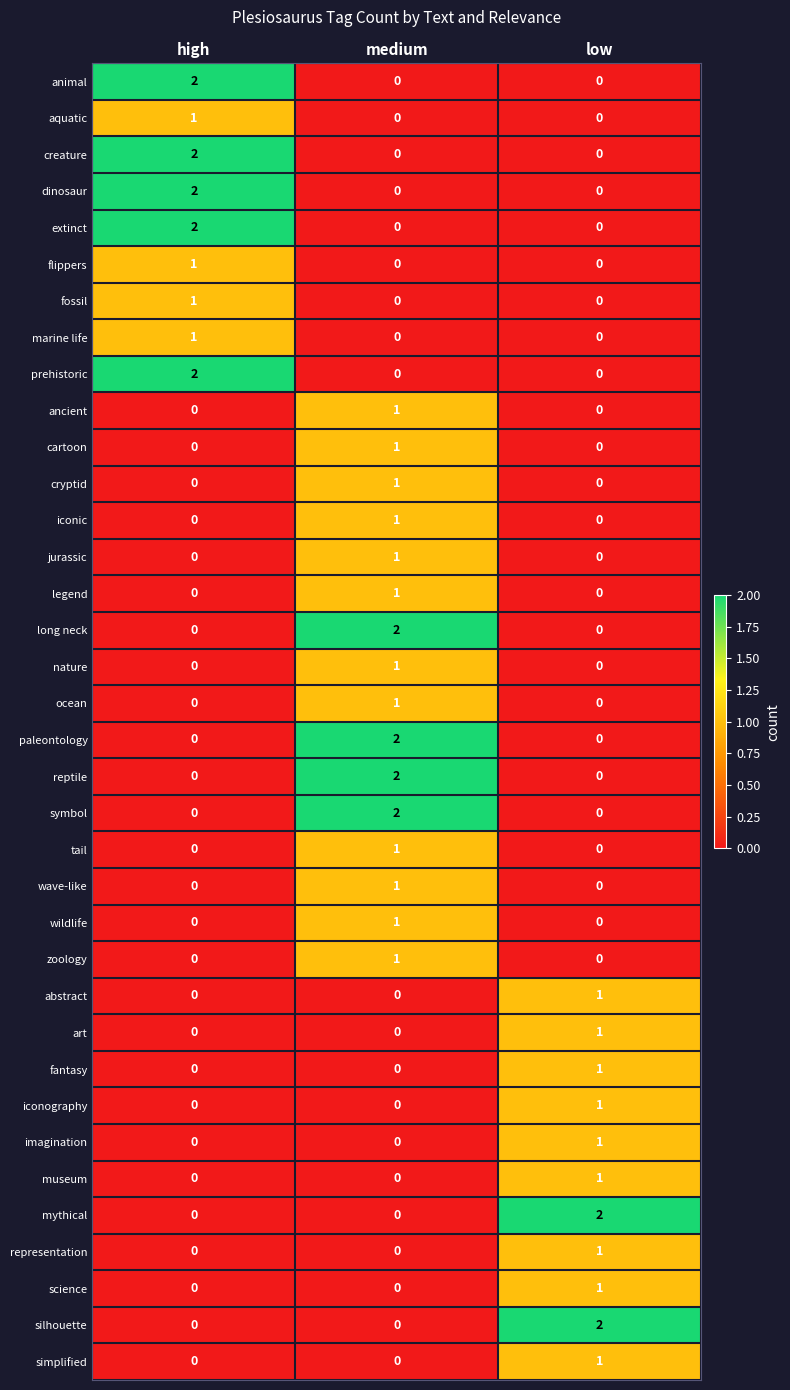

At which label does fantasy reach its peak?

low